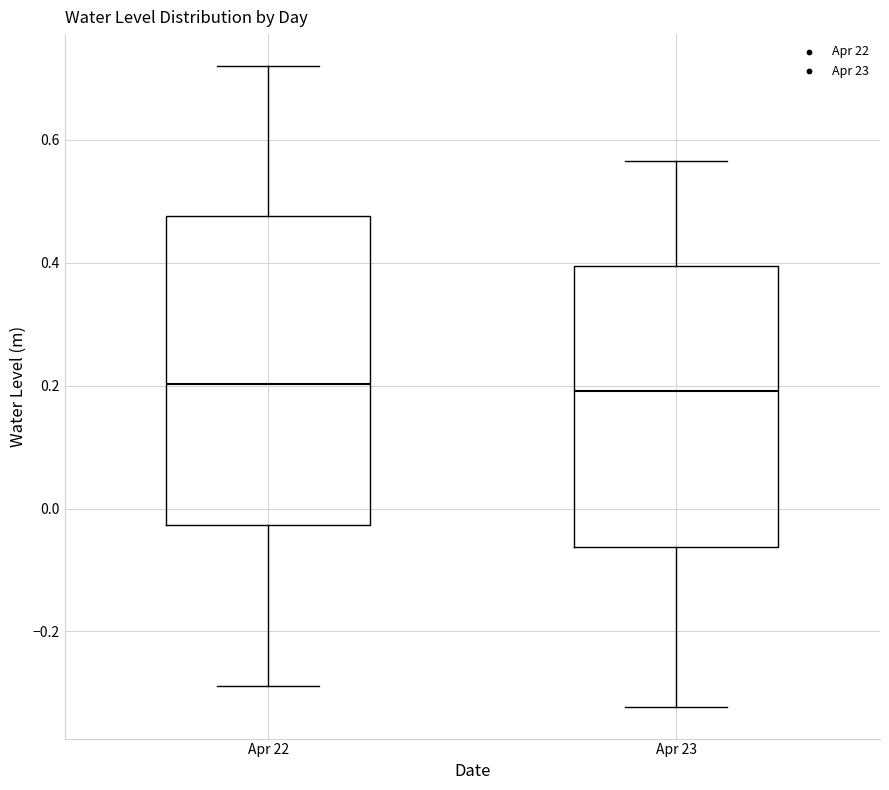

Where does the lower whisker of the box for Apr 23 end on the y-axis? The values are not printed on the chart, so give them approximately, as read against the axis.

-0.32